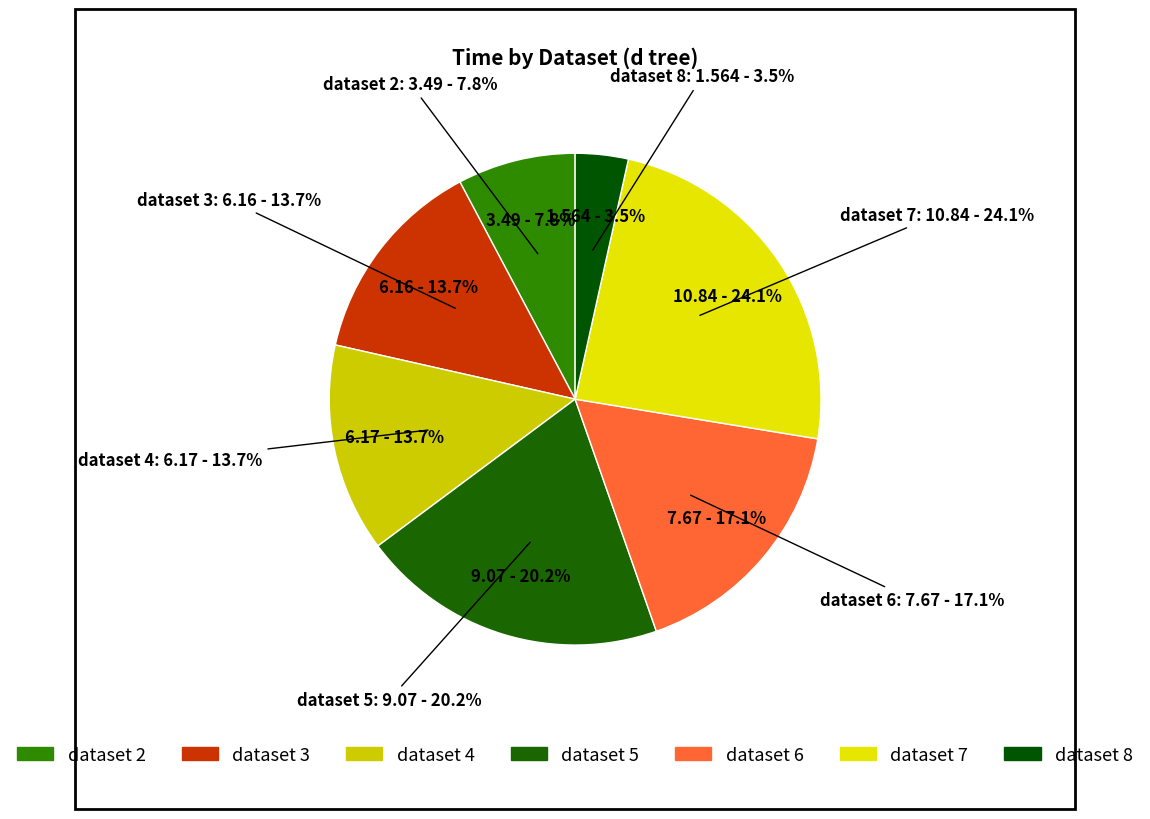

To the nearest percent, what percentage of the pie is dataset 2?

8%